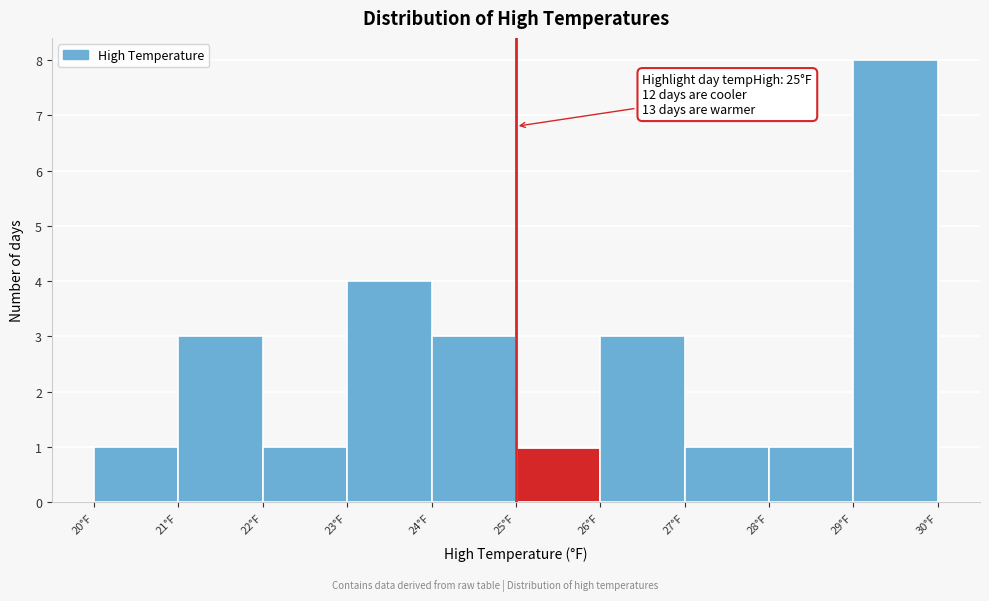

Which range on the x-axis has the tallest bar?

29 to 30